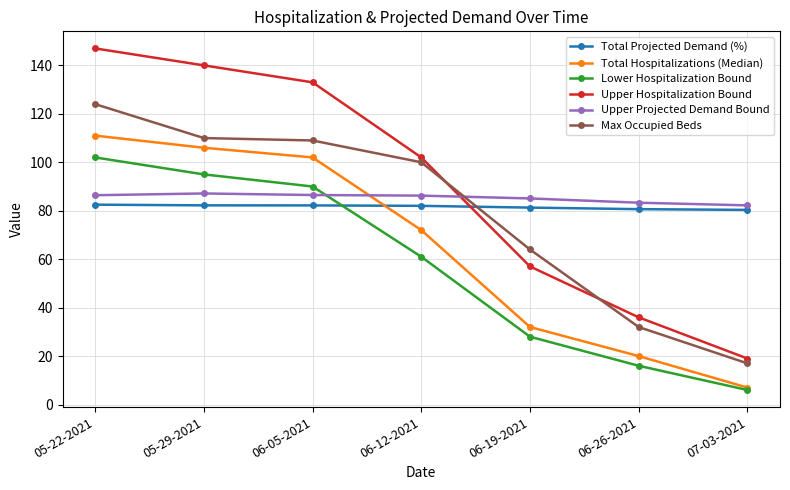

List the labels in order of Lower Hospitalization Bound value, smallest first.

07-03-2021, 06-26-2021, 06-19-2021, 06-12-2021, 06-05-2021, 05-29-2021, 05-22-2021